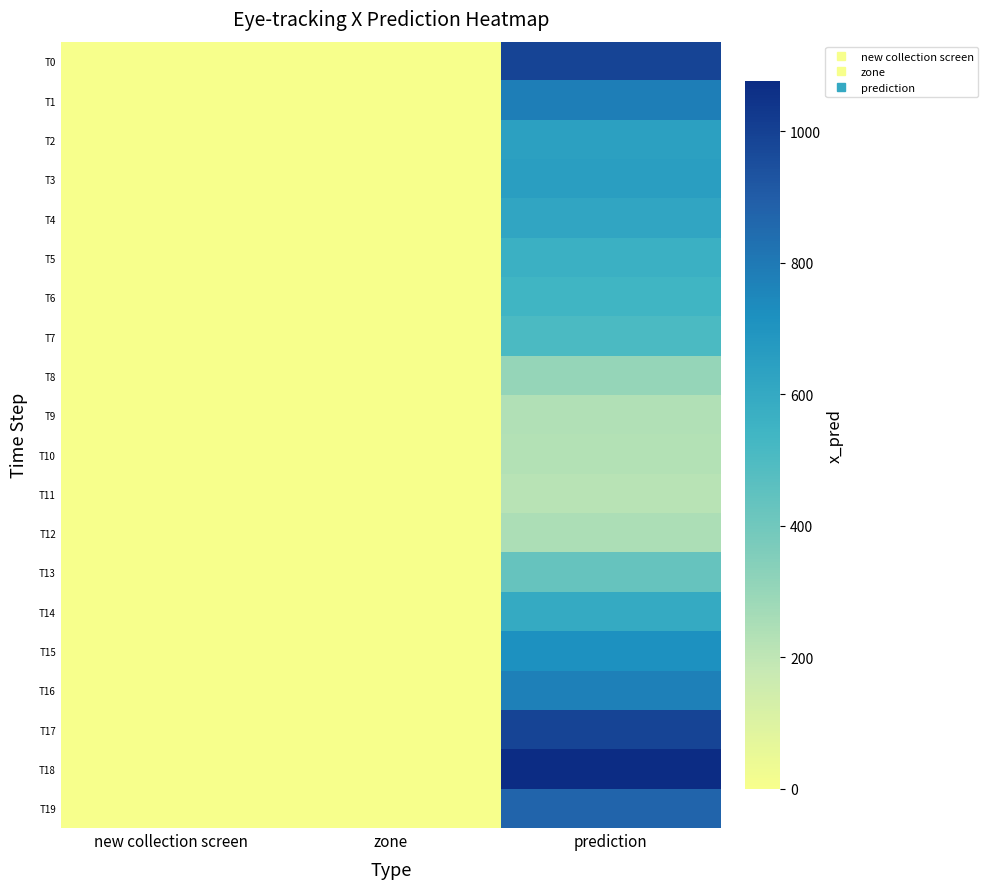

Which has a higher value, zone or prediction?

prediction